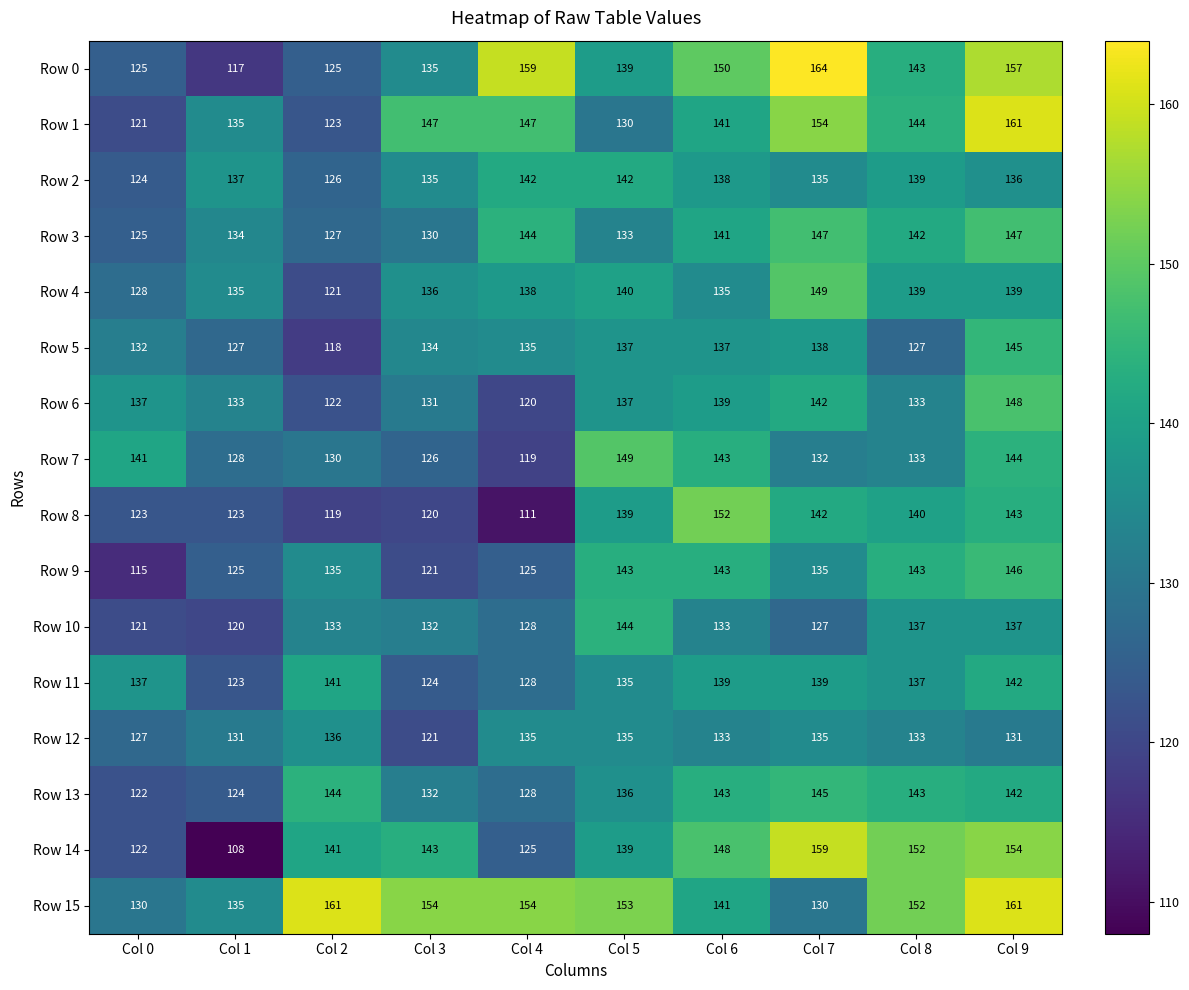

At which category is the sum across all series the highest?

Col 9